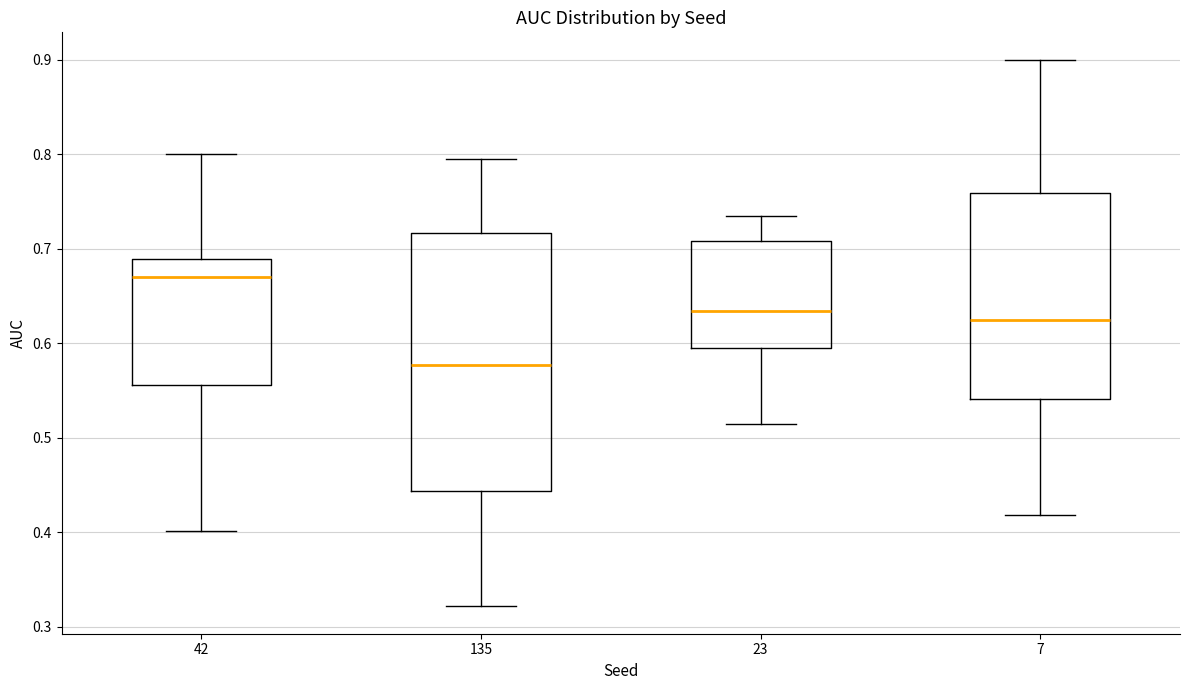

Where does the upper whisker of the box at x = 23 end on the y-axis? The values are not printed on the chart, so give them approximately, as read against the axis.

0.73